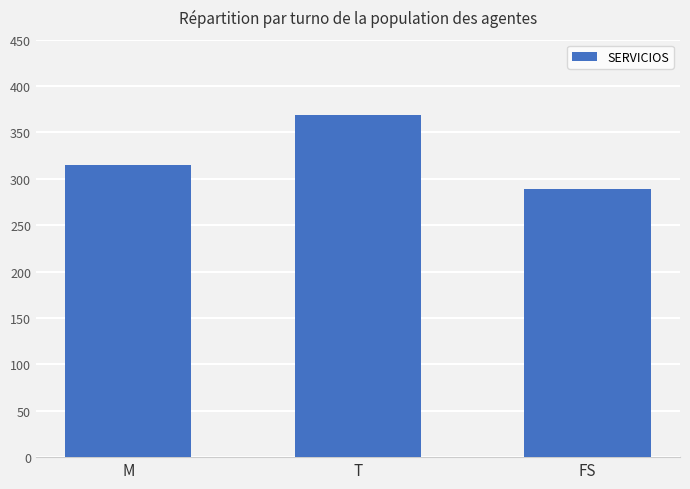

What is the sum of the values at FS and T?

658